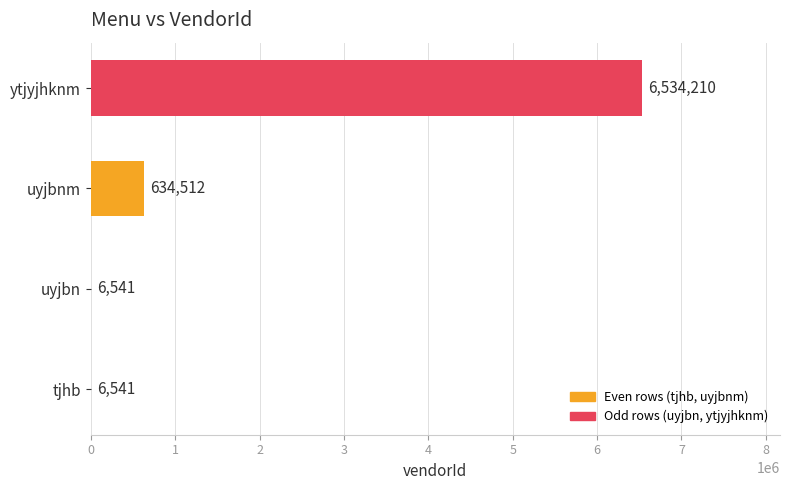

What is the sum of the values at uyjbnm and ytjyjhknm?

7168722